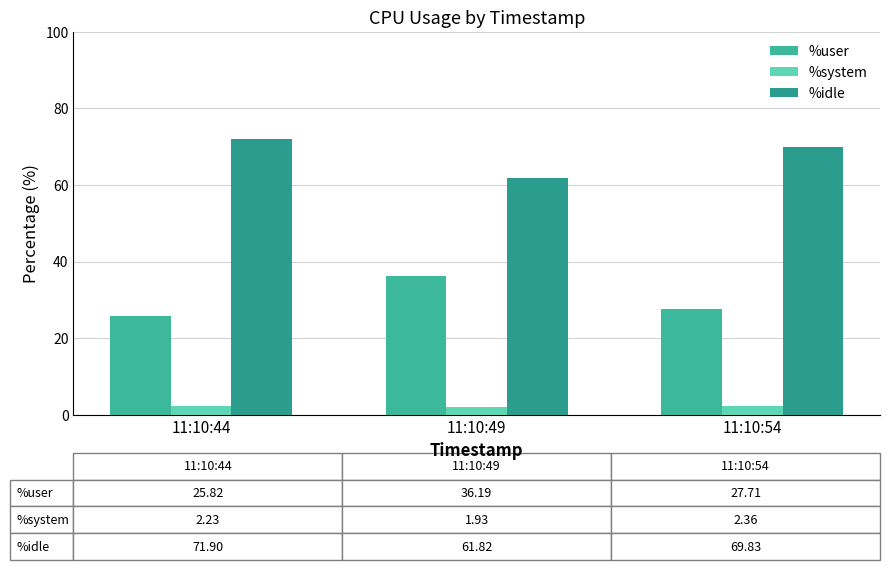

Read the %user value at 11:10:54.

27.7